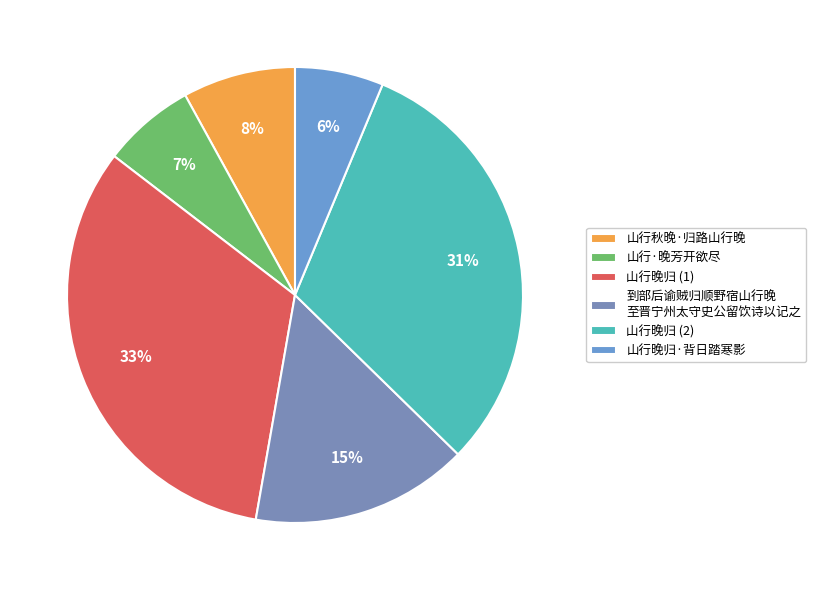

Rank the categories by value from highest to lowest.

山行晚归, 山行晚归, 到部后谕贼归顺野宿山行晚至晋宁州太守史公留饮诗以记之, 山行秋晚·归路山行晚, 山行·晚芳开欲尽, 山行晚归·背日踏寒影